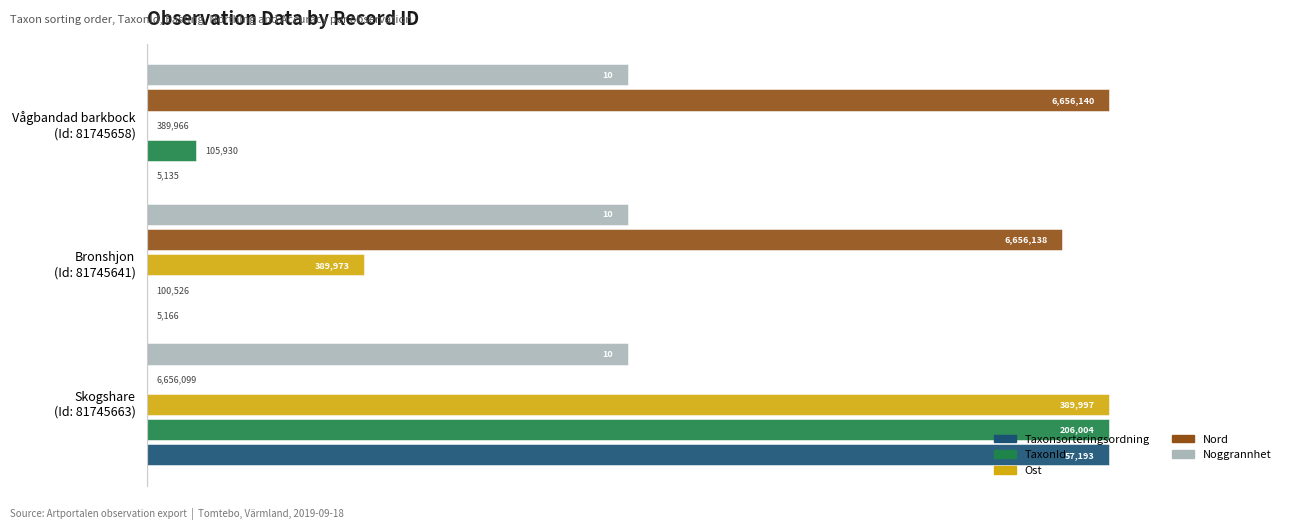

What are all the series names shown in the legend?

Taxonsorteringsordning, TaxonId, Ost, Nord, Noggrannhet